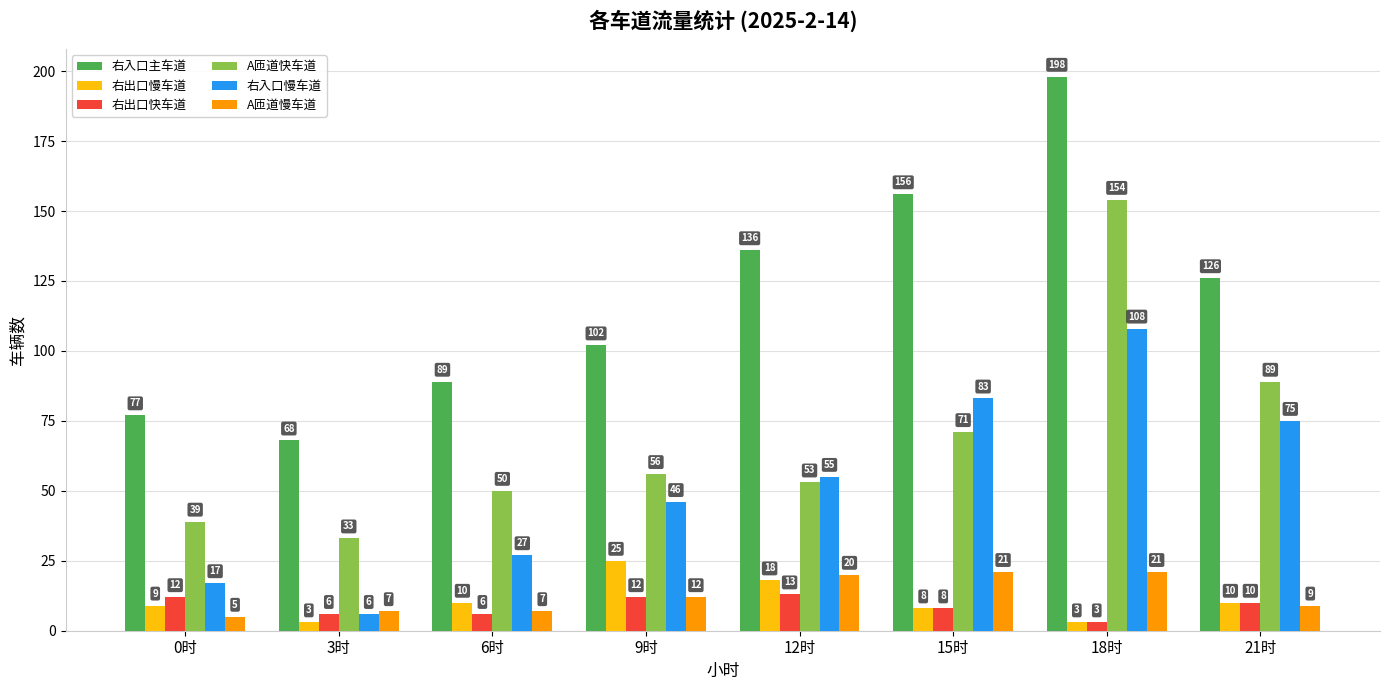

What is the sum of the A匝道慢车道 values at 0时 and 18时?

26